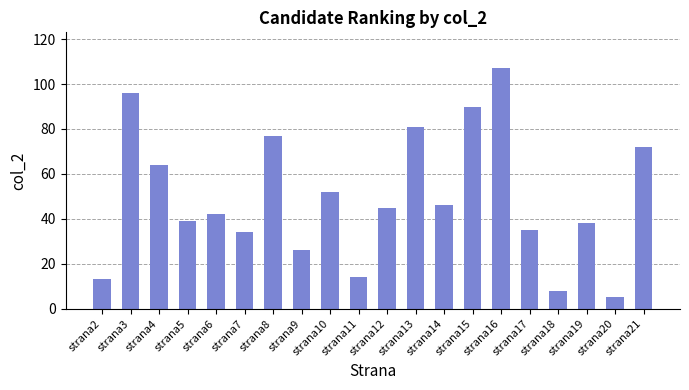

What is the average value?

49